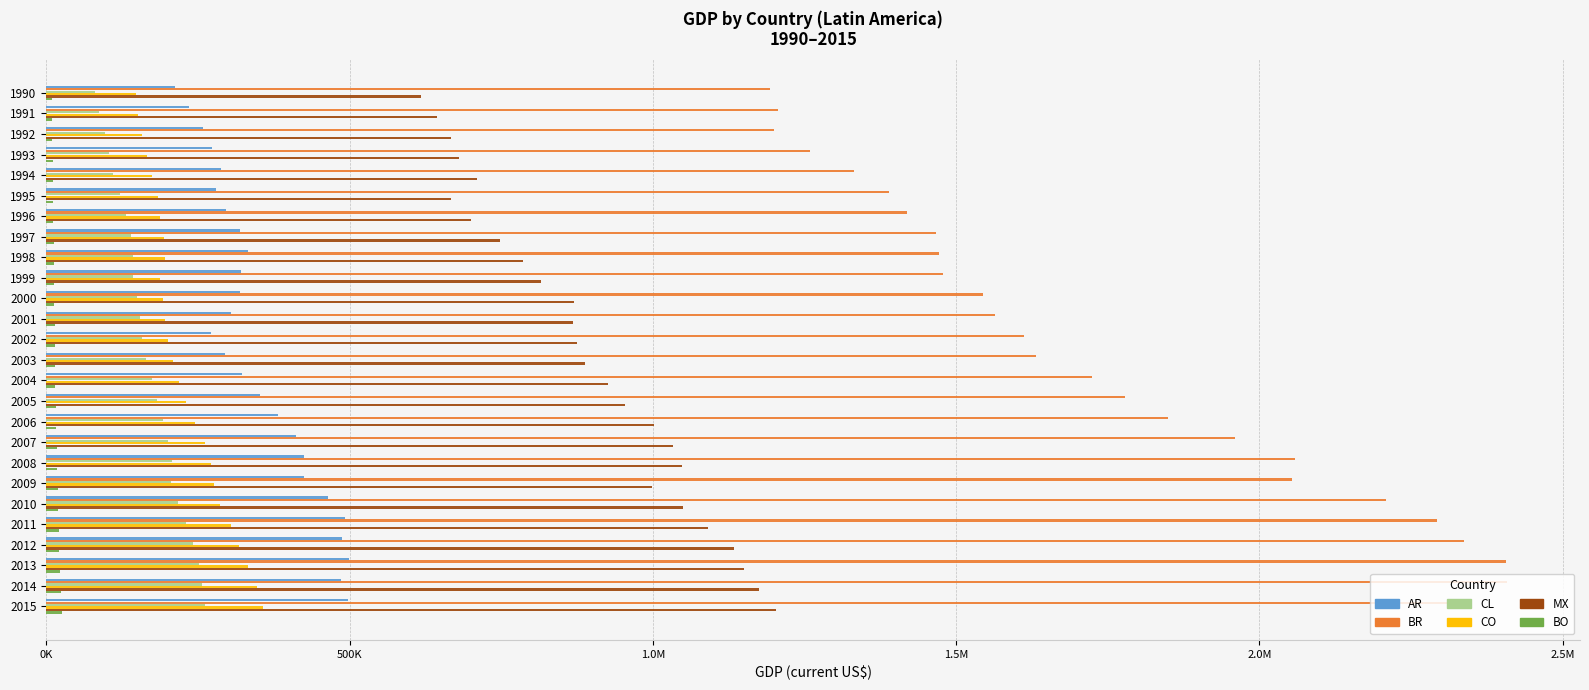

What are all the series names shown in the legend?

AR, BR, CL, CO, MX, BO